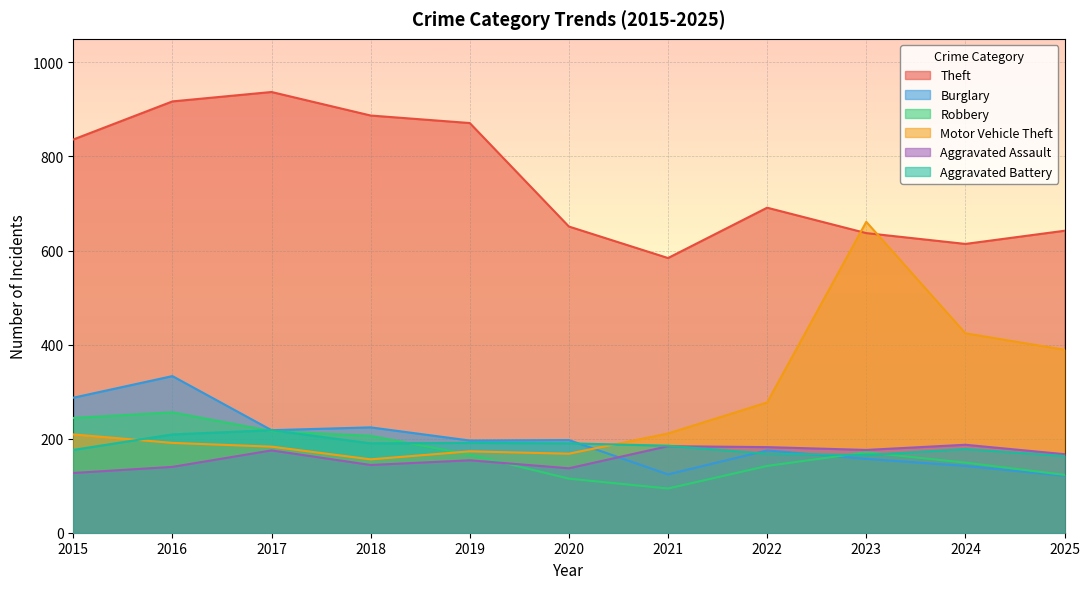

What is the smallest value displayed?

94